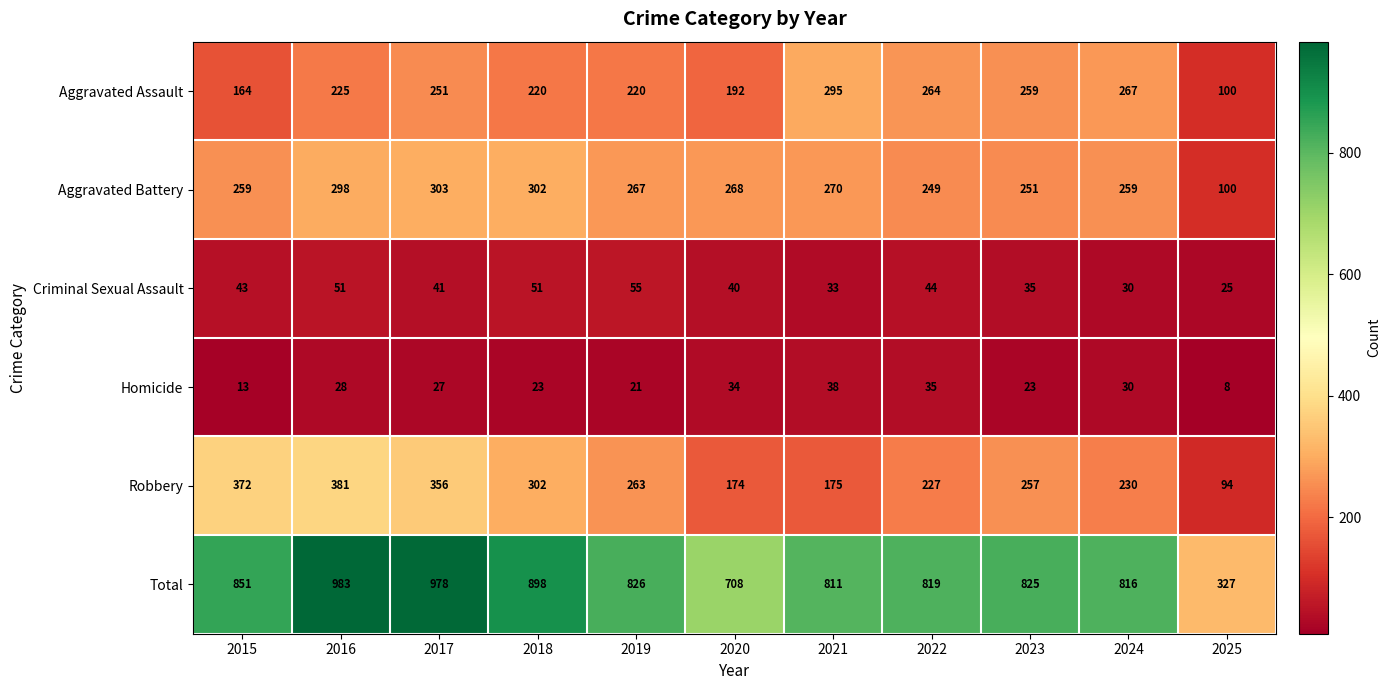

At which category is the sum across all series the highest?

2016